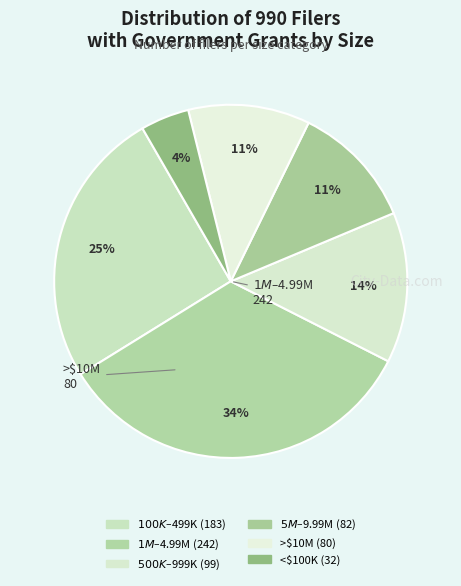

What is the largest slice in the pie chart?

Between $1M and $4.99M